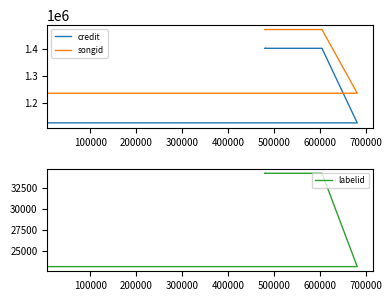

What is the value of the labelid point at the 1st from the left?

23085